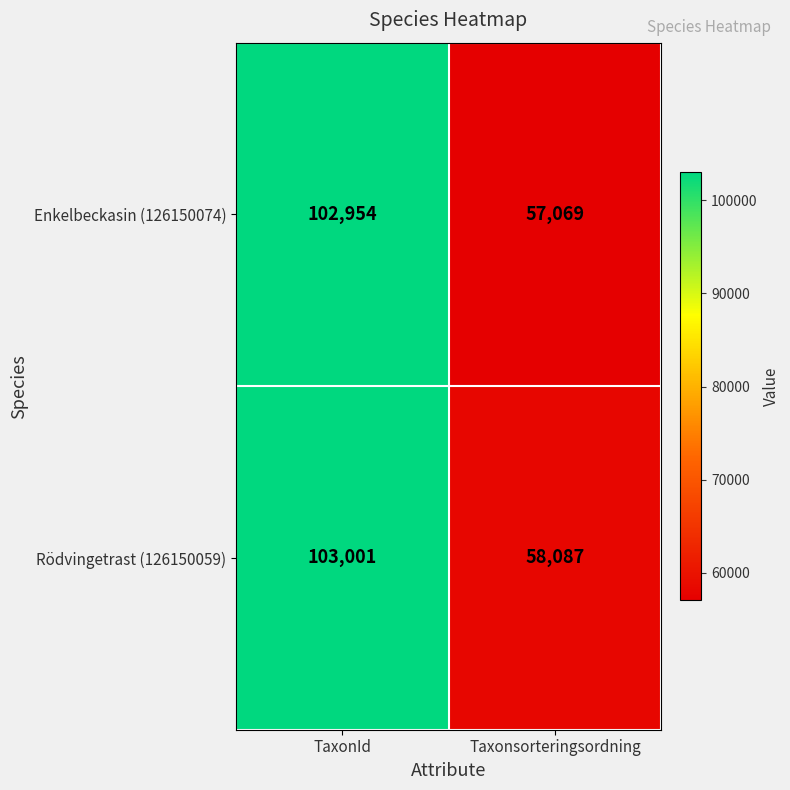

Reading left to right, extract all data points from this chart.

Enkelbeckasin (126150074): TaxonId=102954	Taxonsorteringsordning=57069
Rödvingetrast (126150059): TaxonId=103001	Taxonsorteringsordning=58087